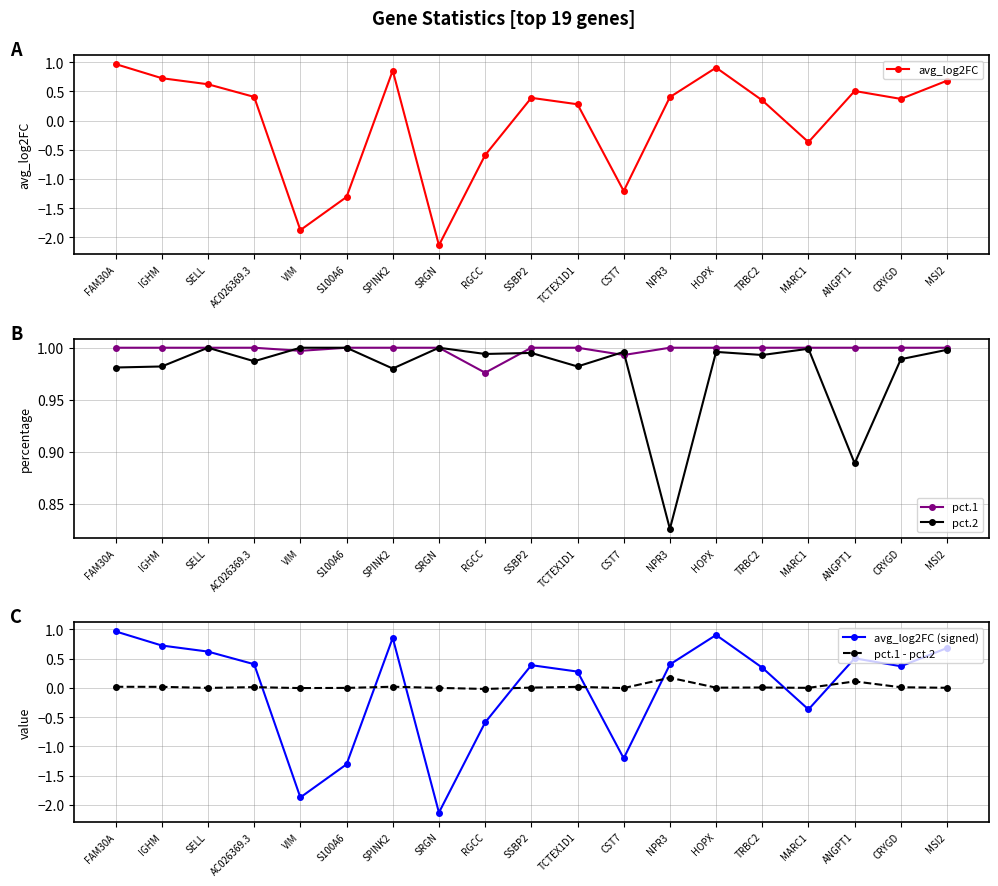

Count the number of data series in this chart.

5